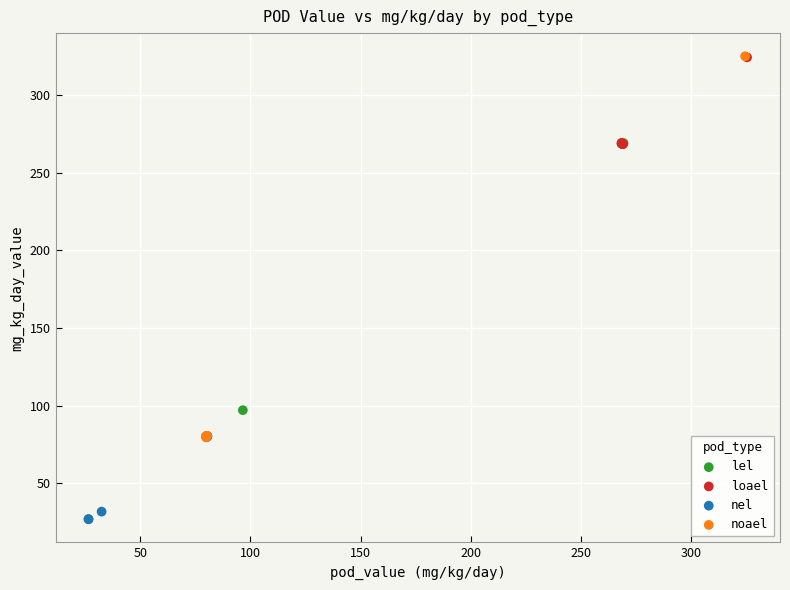

Which series has the largest Y range (max minus min)?

noael